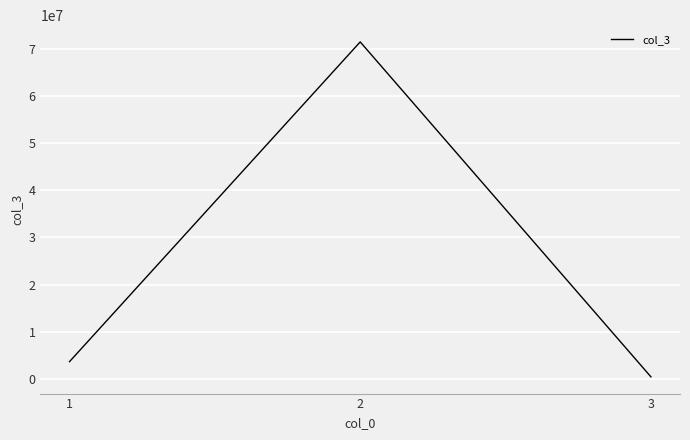

The value at 3 is 456781. True or false?

True